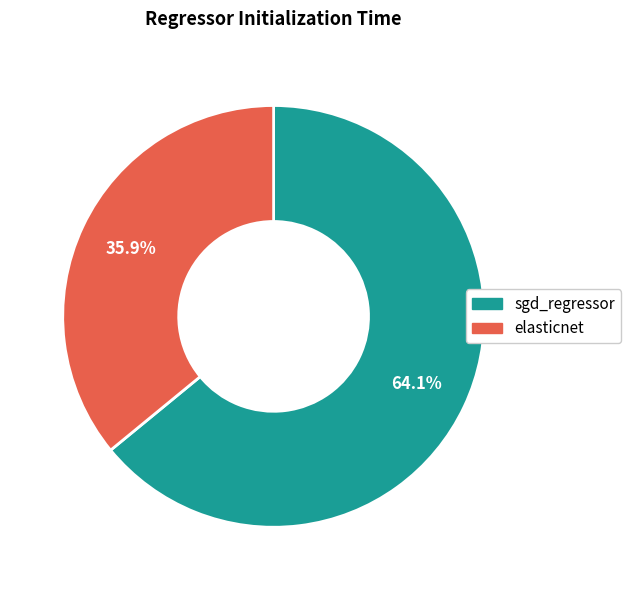

How much of the chart is everything except sgd_regressor?

35.9%